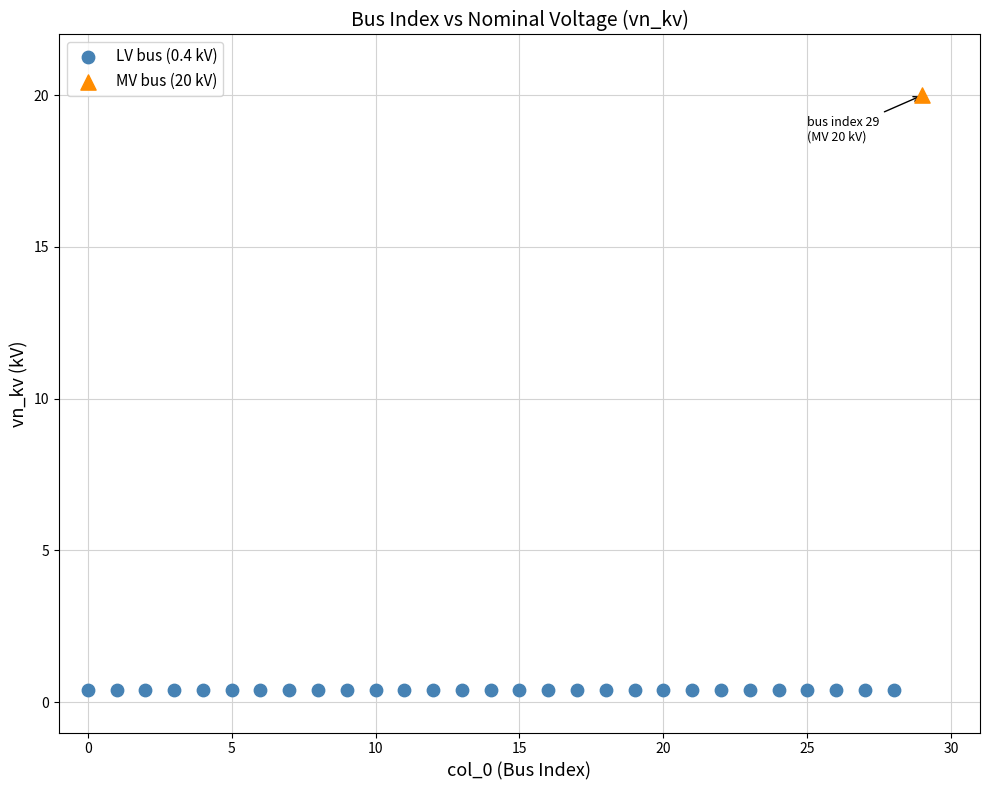

What are all the series names shown in the legend?

LV bus (0.4 kV), MV bus (20 kV)